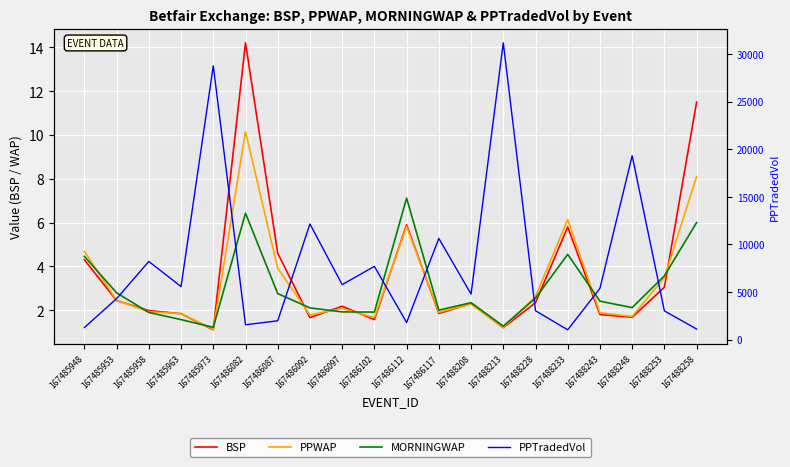

What is the value of the MORNINGWAP point at the 17th from the left?

2.4